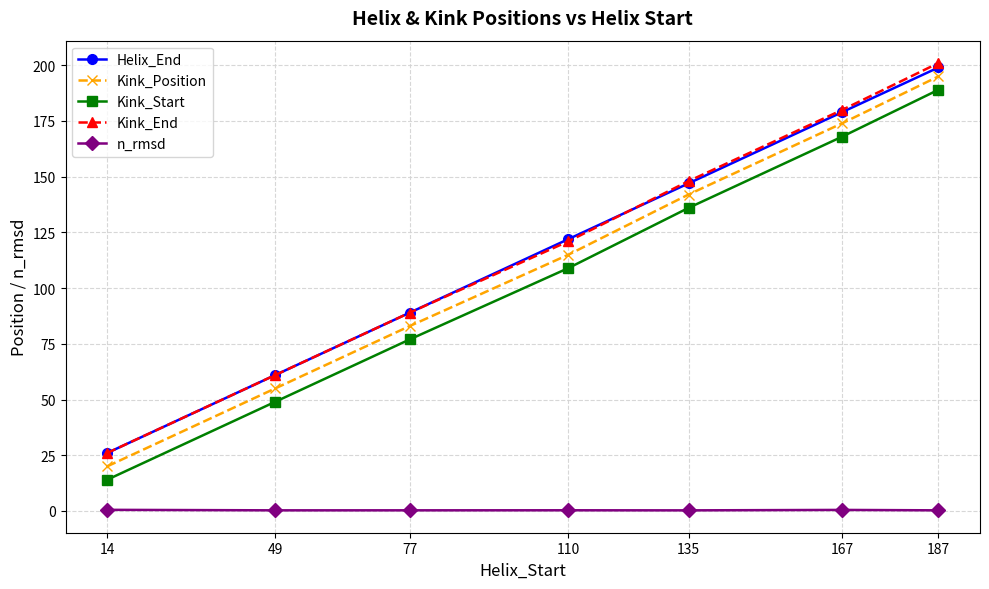

Where is Kink_End nearest to the value 113?

110